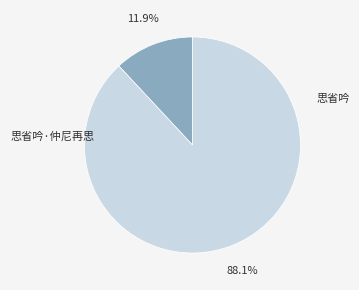

Do 思省吟·仲尼再思 and 思省吟 together represent more than half of the pie?

Yes